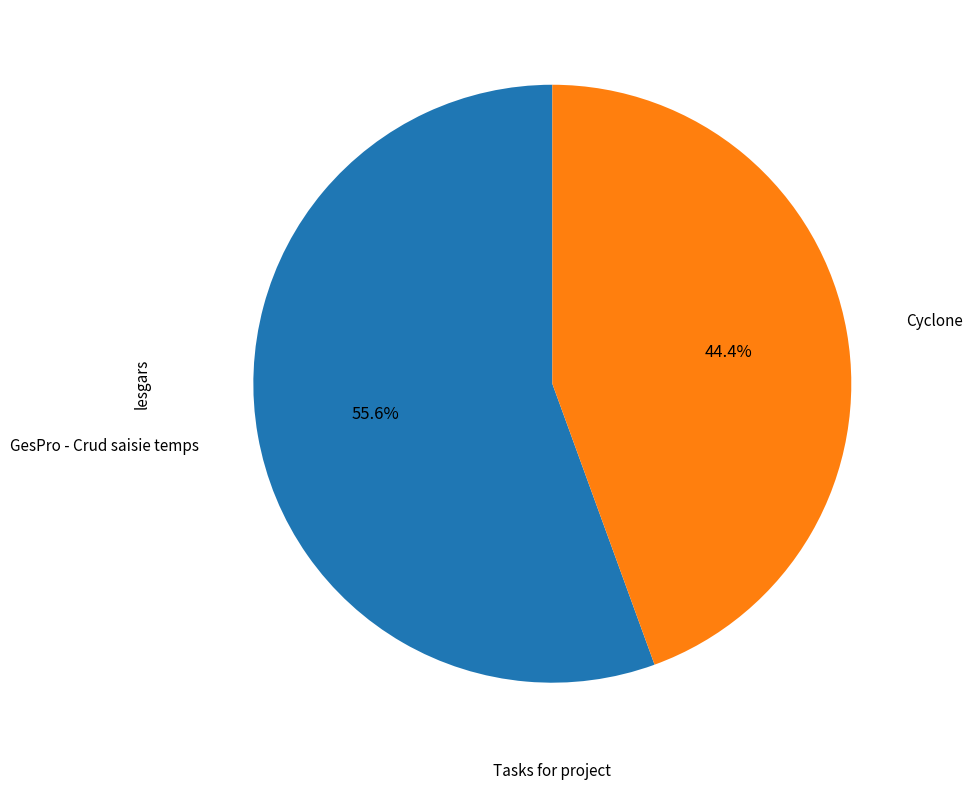

Count the number of slices in the pie.

2